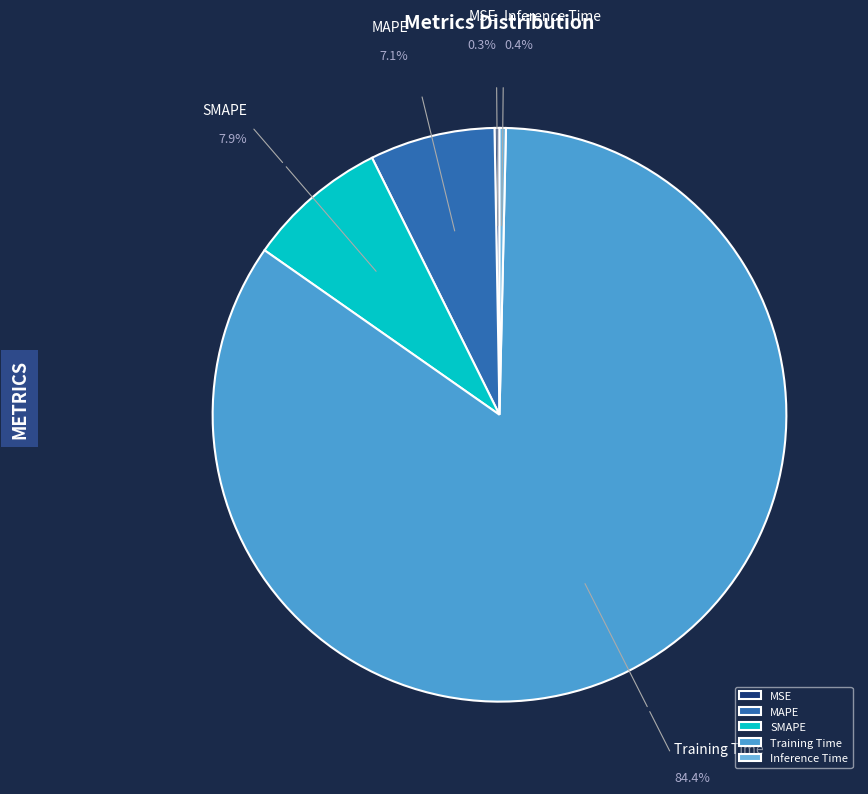

What is the largest slice in the pie chart?

Training Time